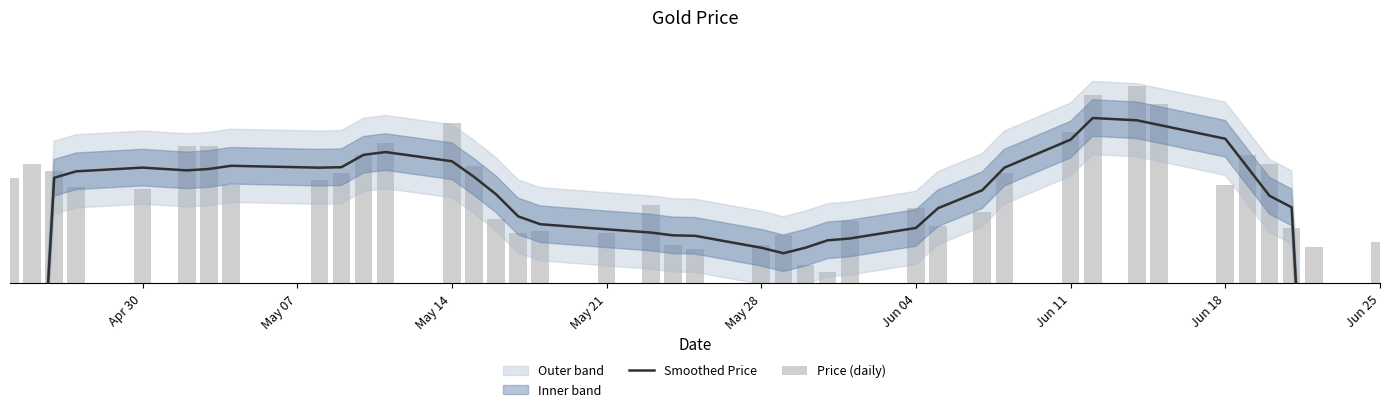

Which series has the largest total across all categories?

Price (daily)